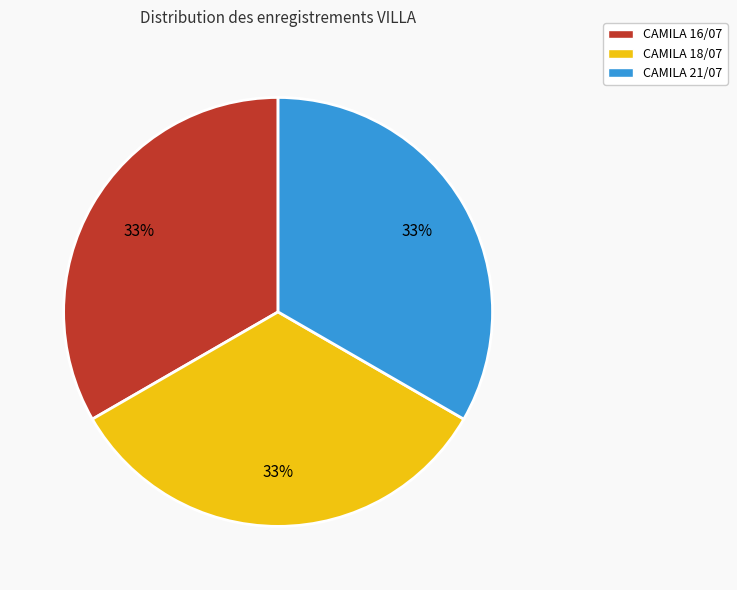

Is CAMILA 21/07 the majority of the pie?

No